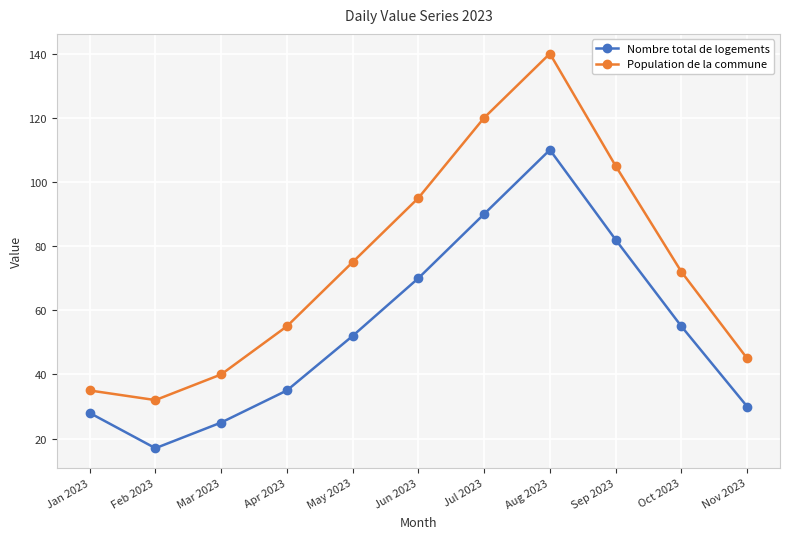

What is the average value of the Nombre total de logements series?

54